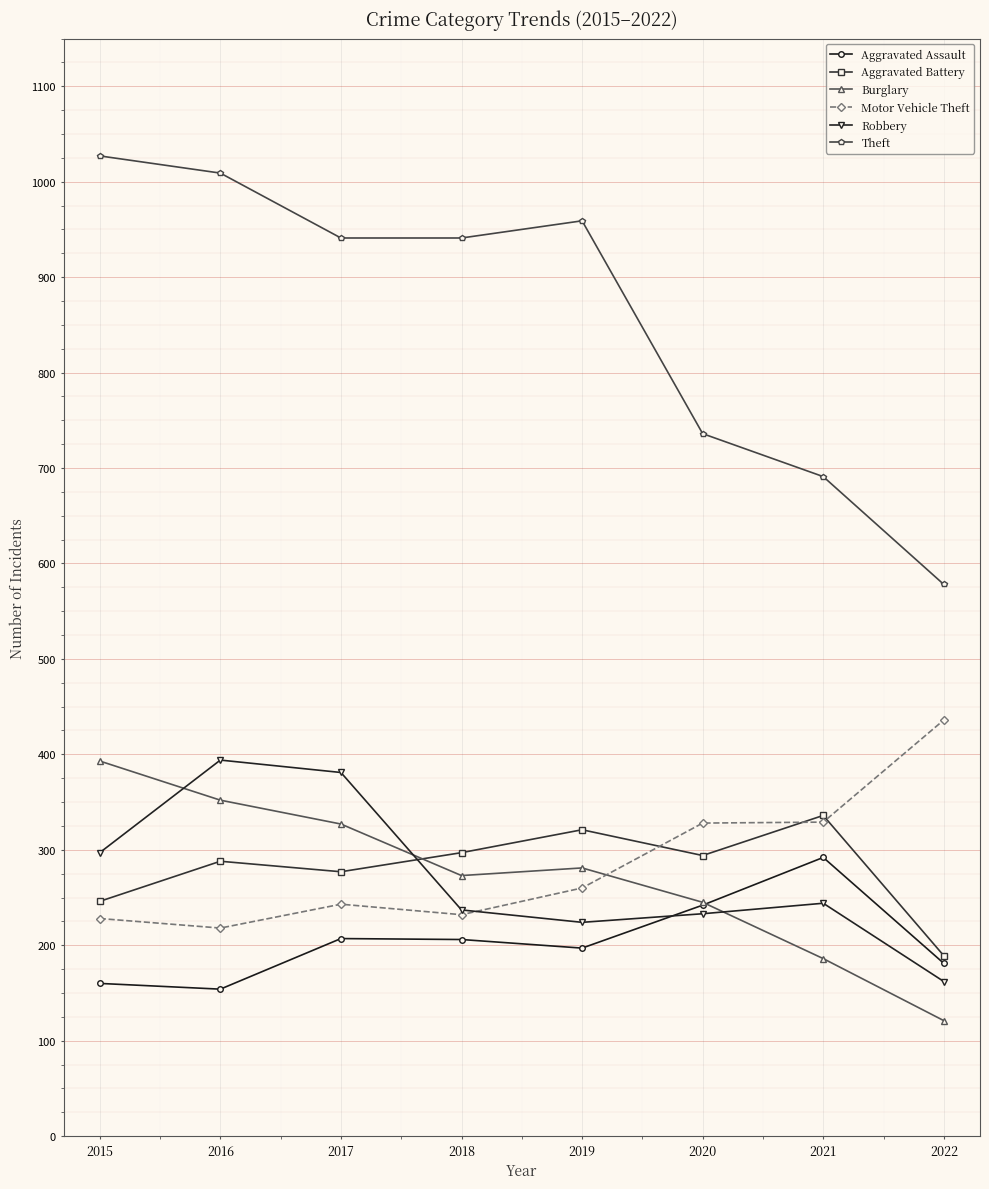

What is the sum of all Burglary values?

2178